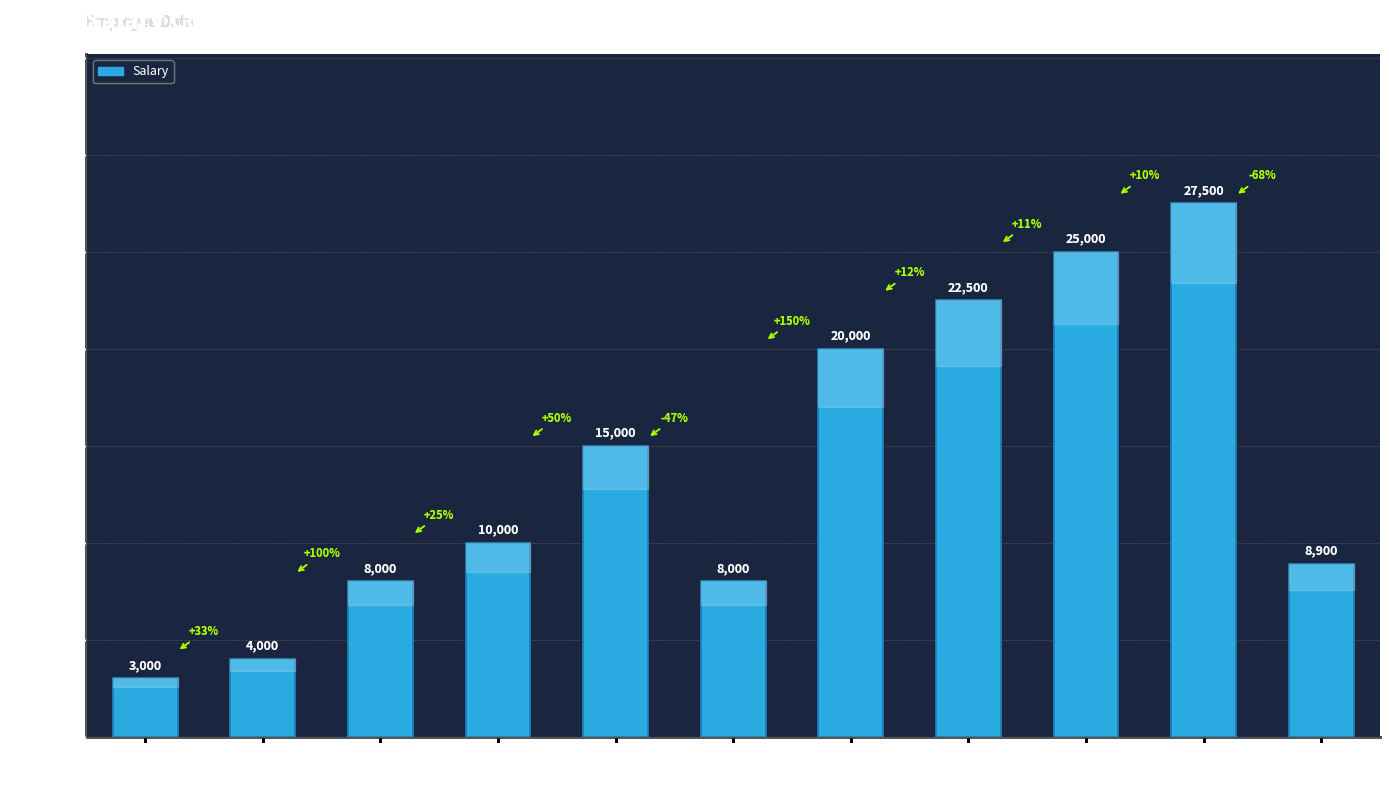

Count the number of categories in the chart.

11